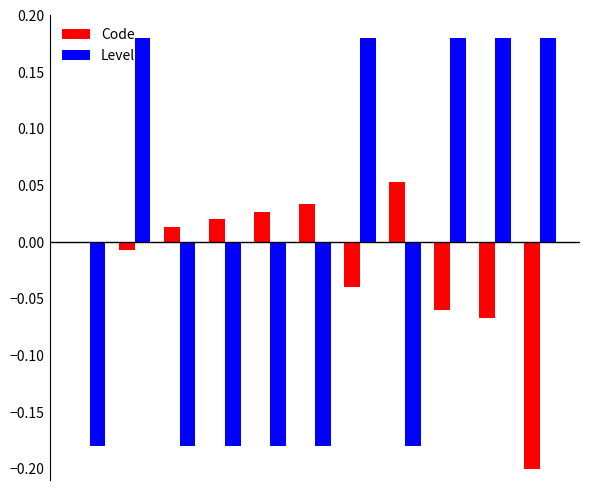

Which series has the largest total across all categories?

Level